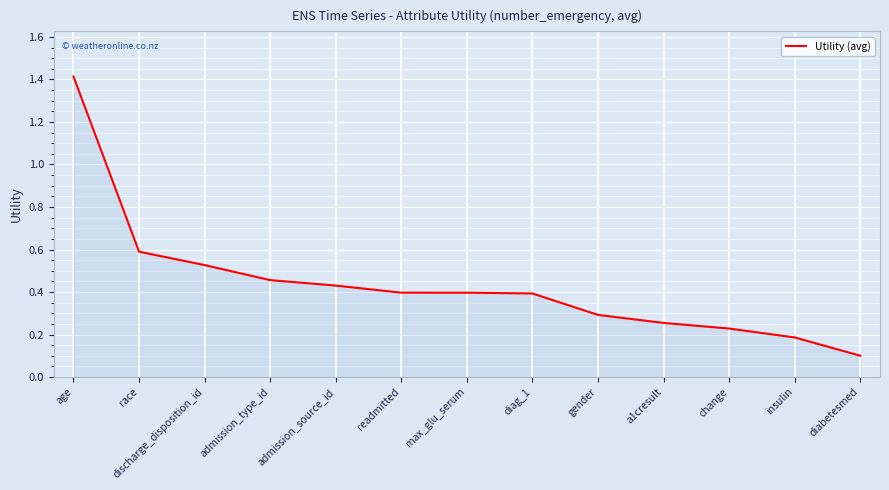

The chart shows a value of 0.1 at diabetesmed. True or false?

True